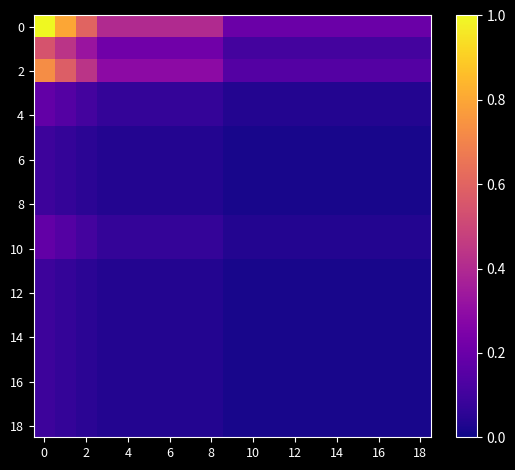

How many data points does each series have?

19